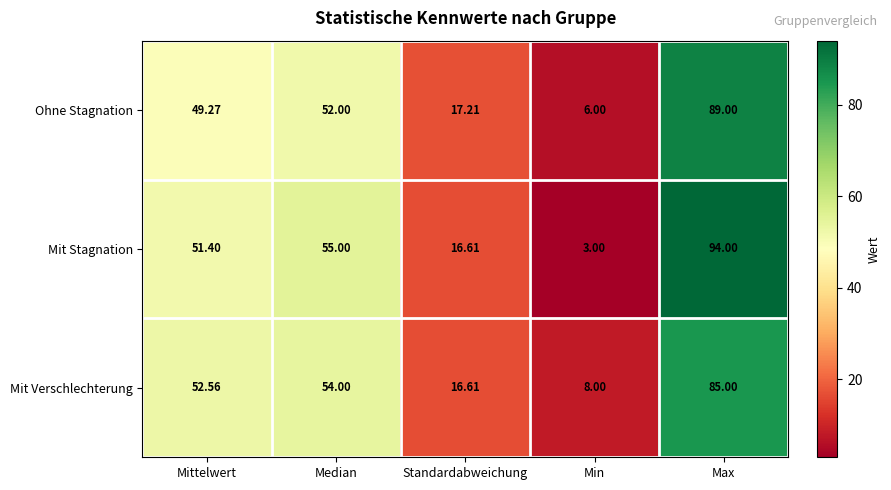

Which category has the lowest value in the Ohne Stagnation series?

Min